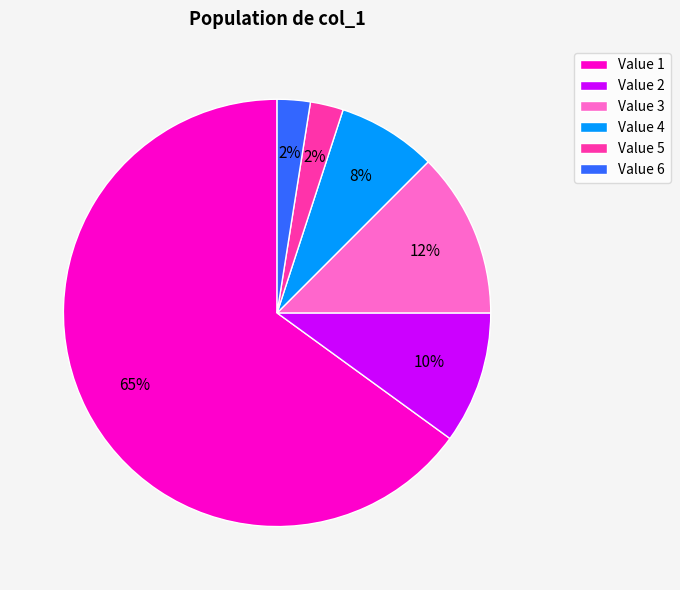

Which category has the biggest portion of the pie?

Value 1